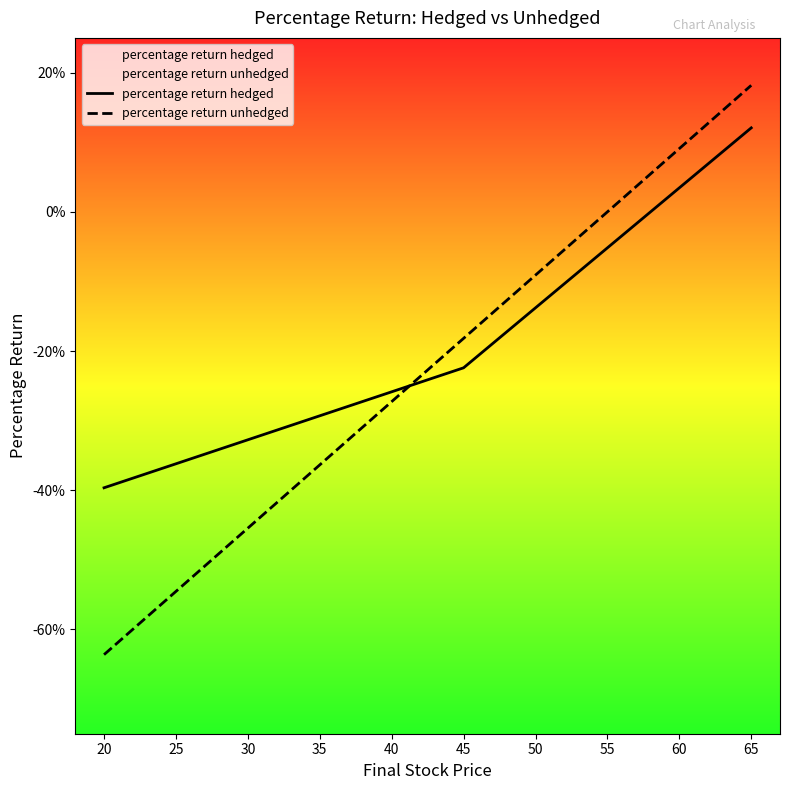

What is the minimum value for percentage return hedged?

-0.4